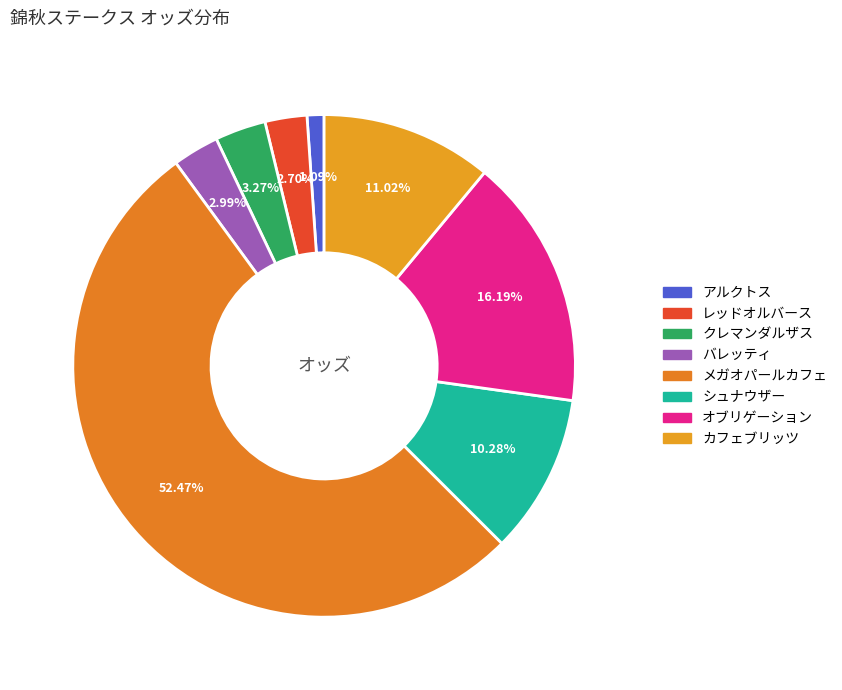

To the nearest percent, what is the average slice percentage?

12%